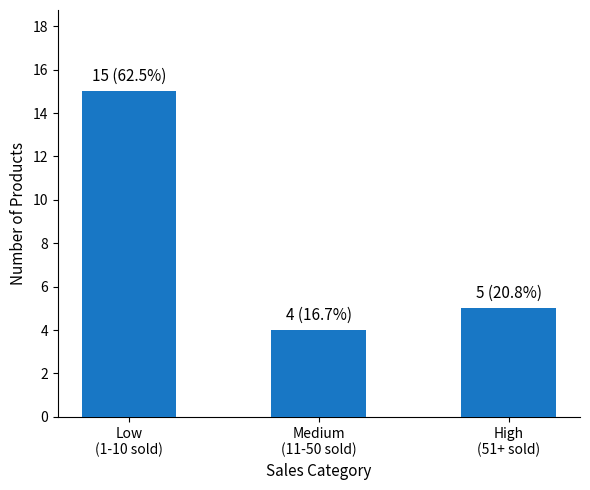

Between High
(51+ sold) and Low
(1-10 sold), which is larger?

Low
(1-10 sold)